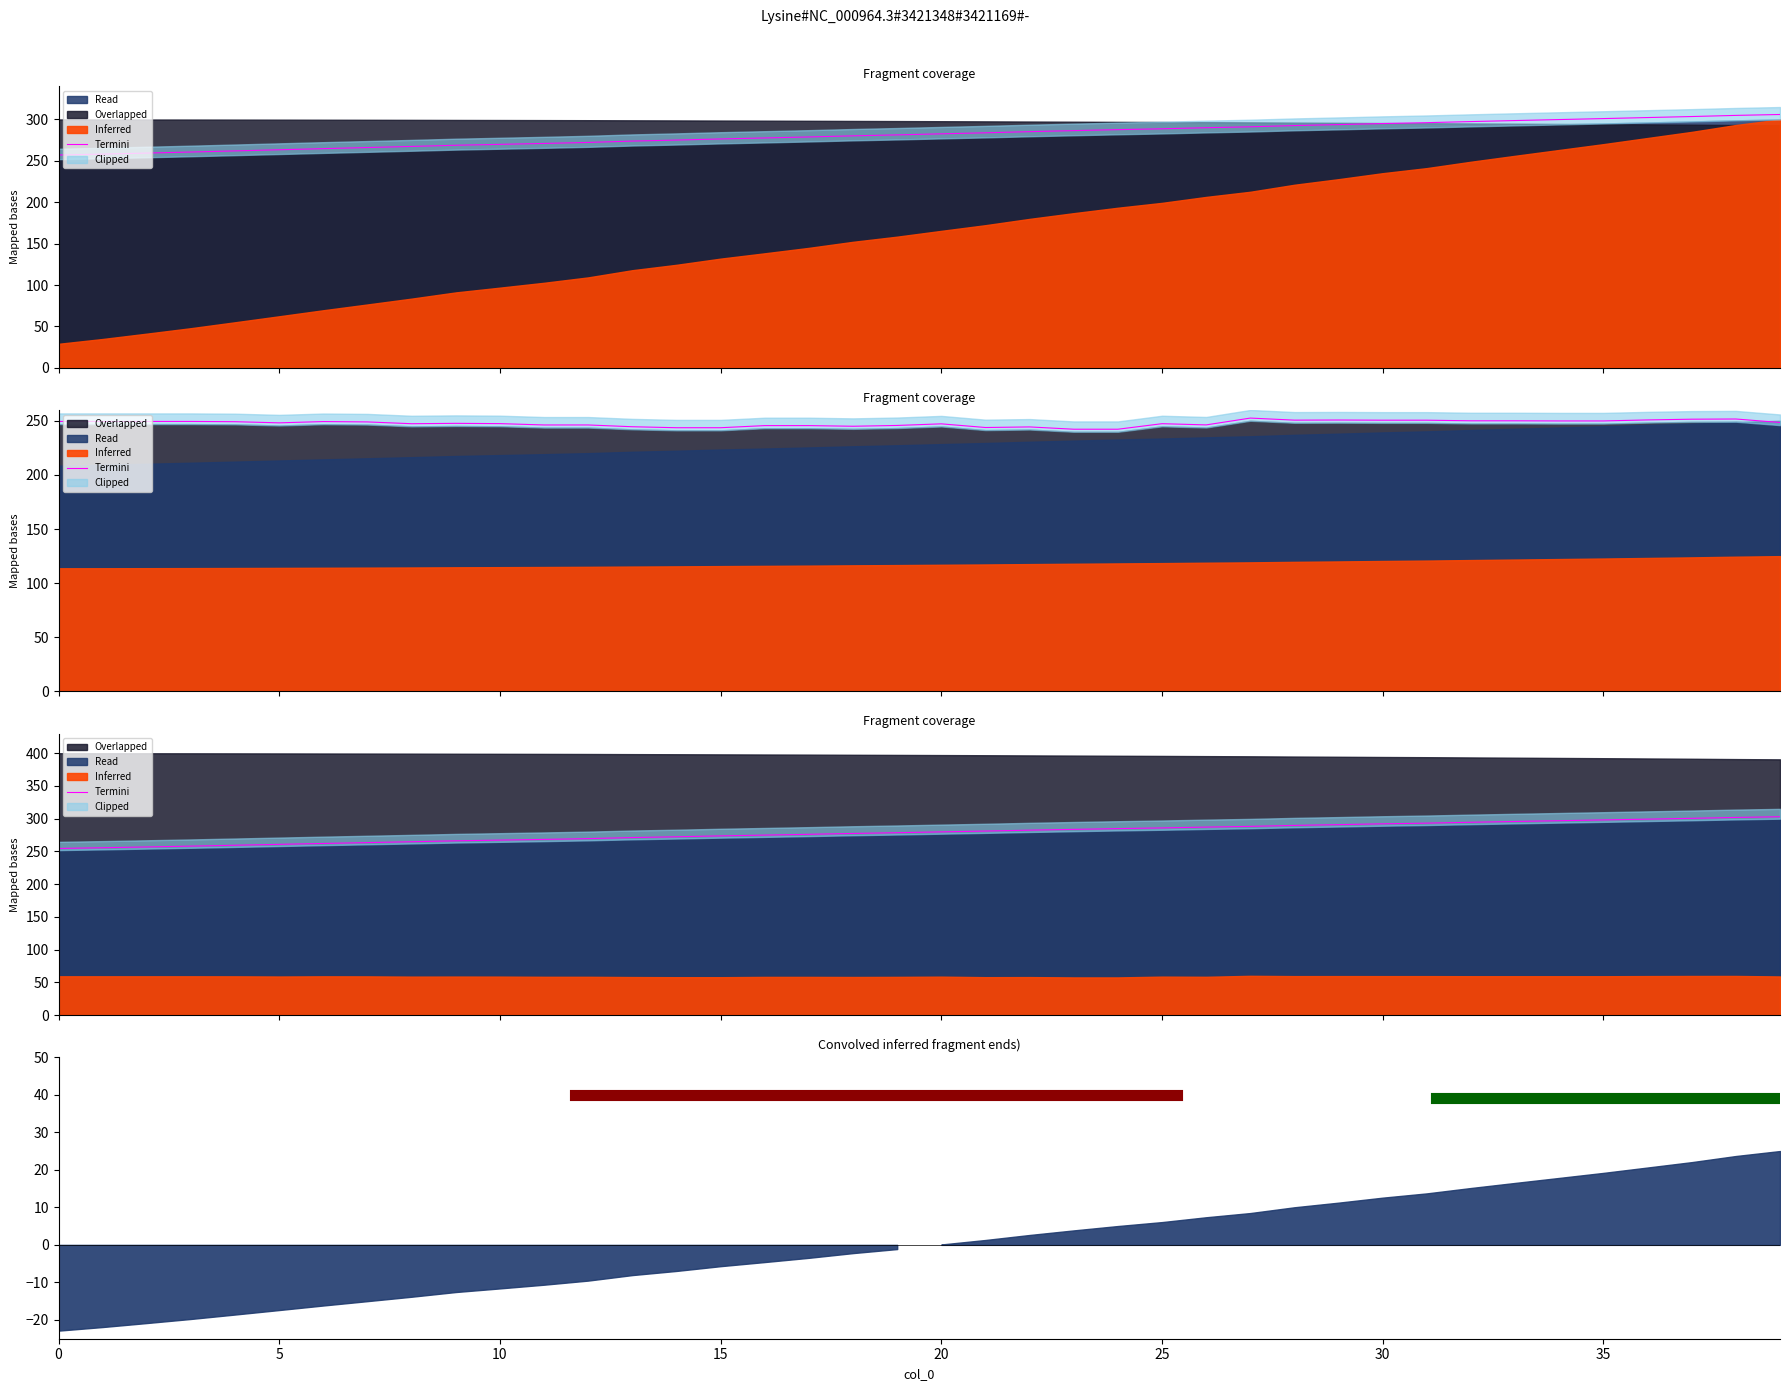

True or false: time has a value of 407.8 at 8.

False